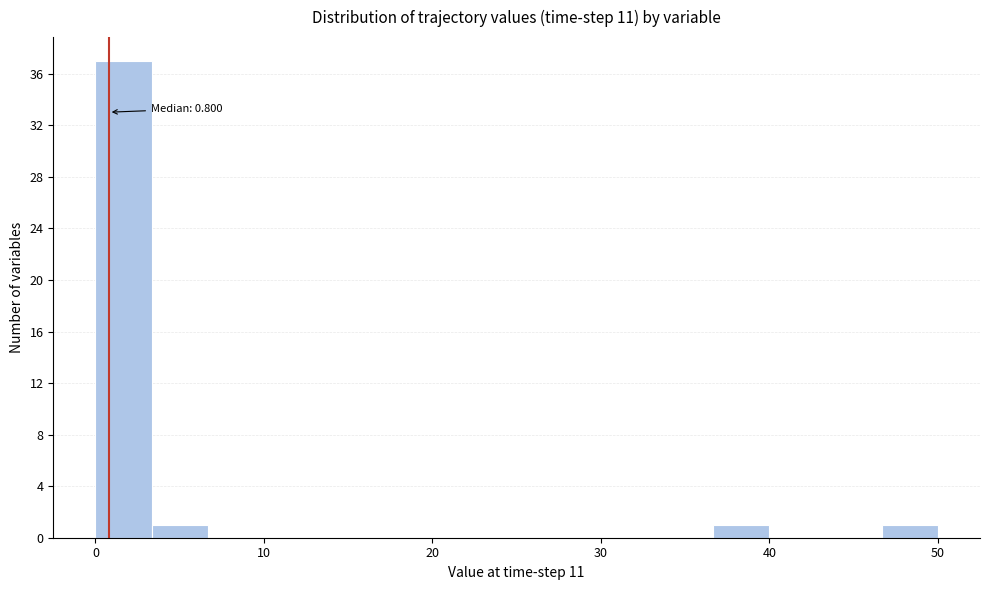

Read against the x-axis, roughly where is the centre of the tallest bar?

2